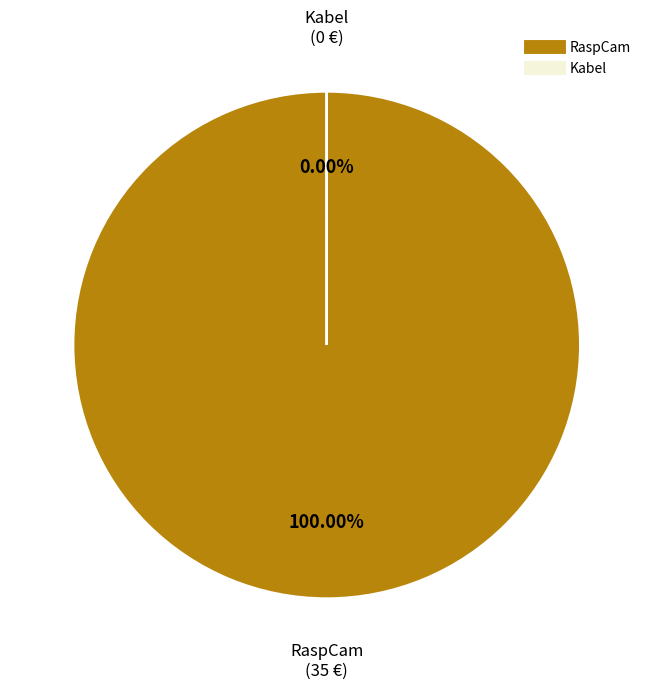

To the nearest percent, what is the difference between the Kabel and RaspCam slice percentages?

100%